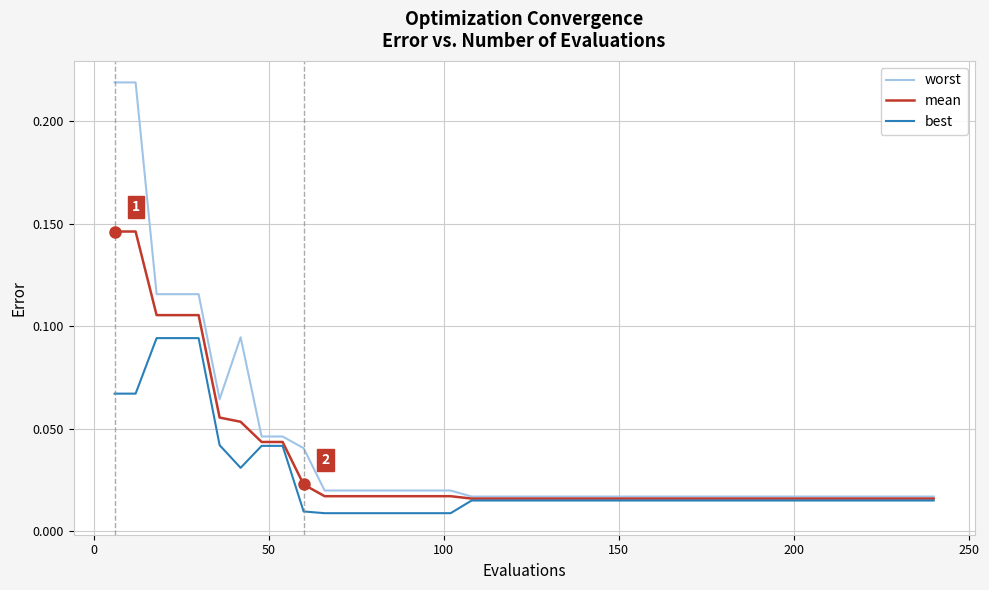

Which series has the widest spread of values?

worst